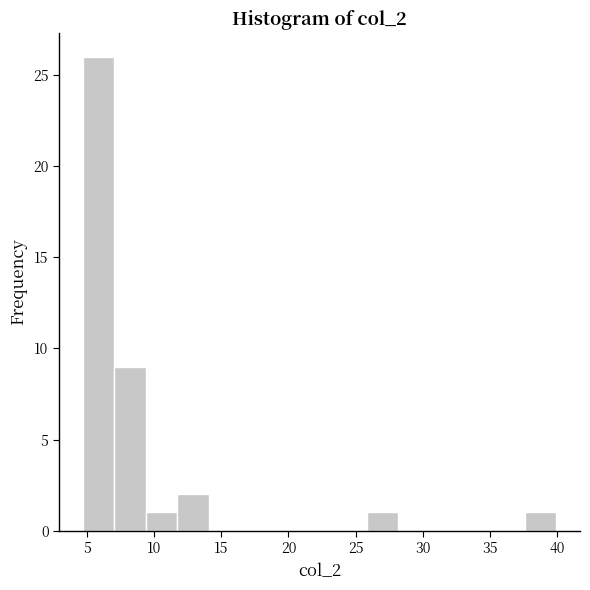

What is the height of the bar covering 4.5 to 7.0 on the x-axis? Neither the bar edges nor the heights are printed on the chart, so give them approximately, as read against the axes.

26